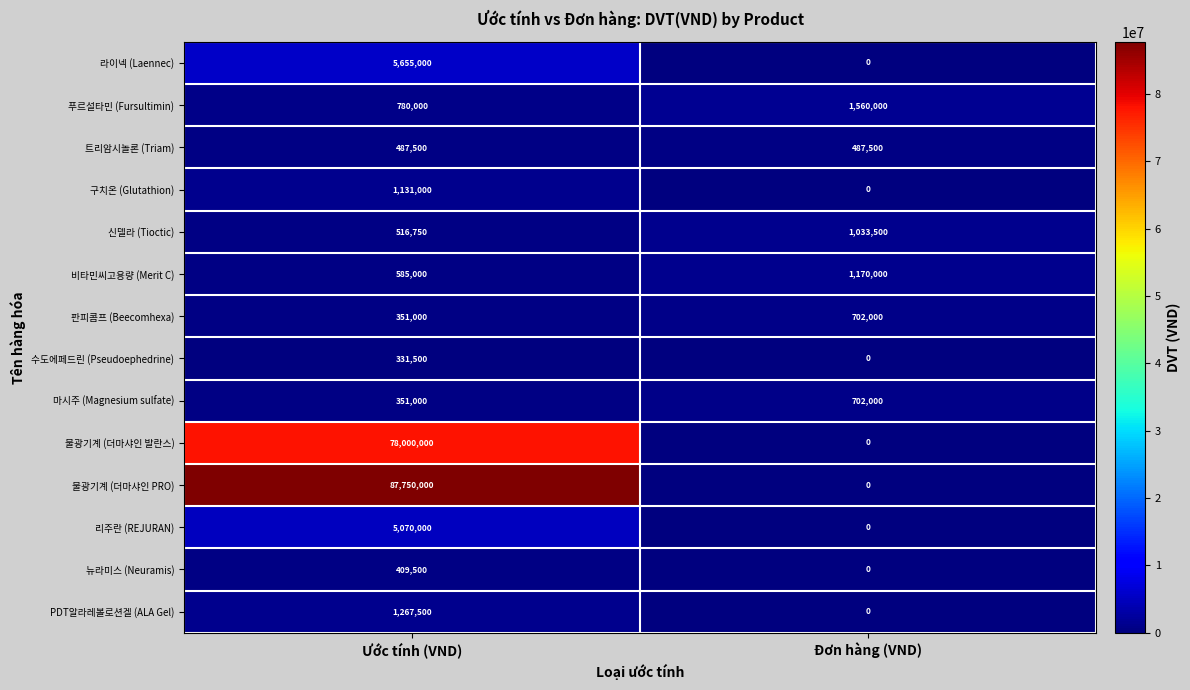

At which category does the chart reach its peak across all series?

Ước tính (VND)